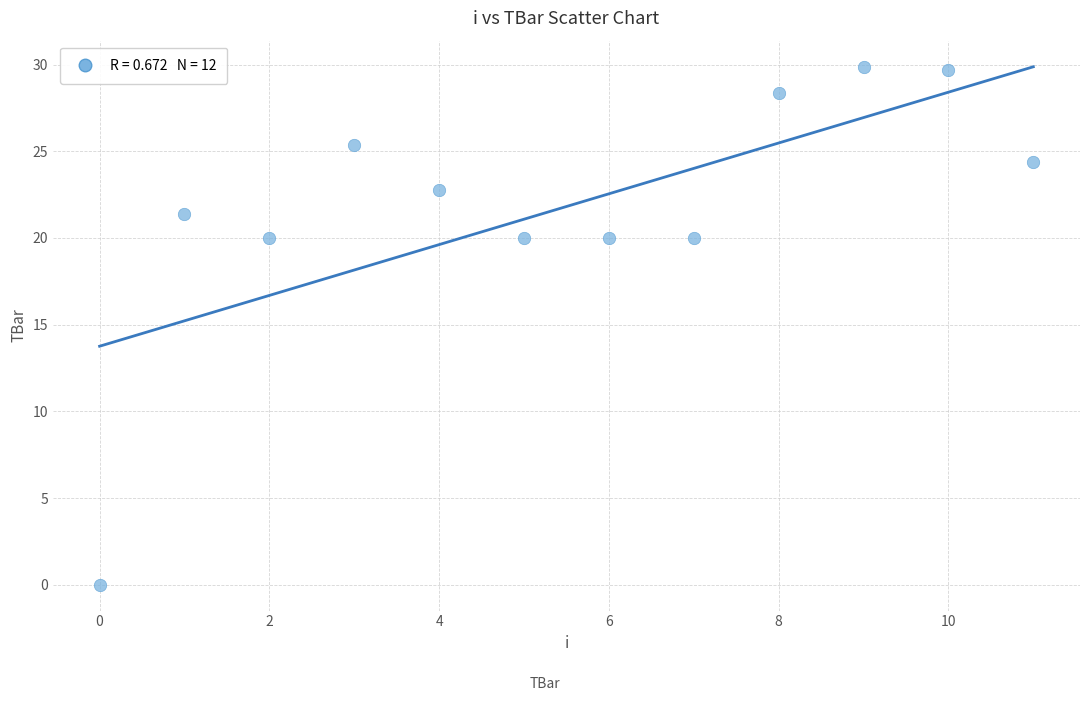

What is the range of Y values (max minus min)?

29.9